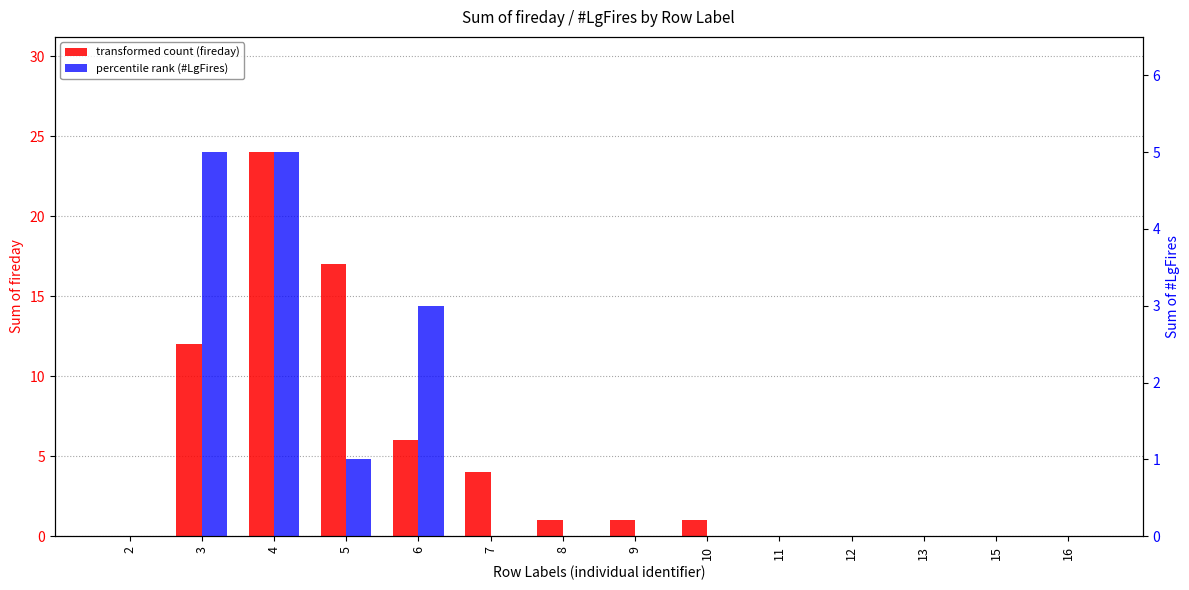

The fireday series shows 0 at 2. True or false?

True